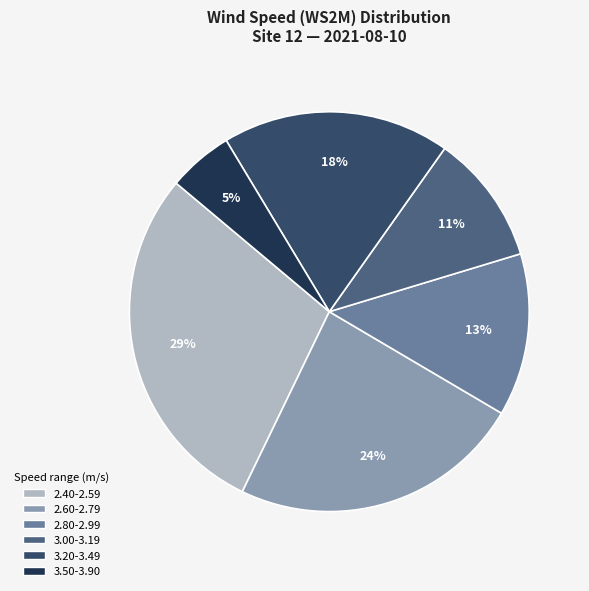

Does any single category account for the majority?

No